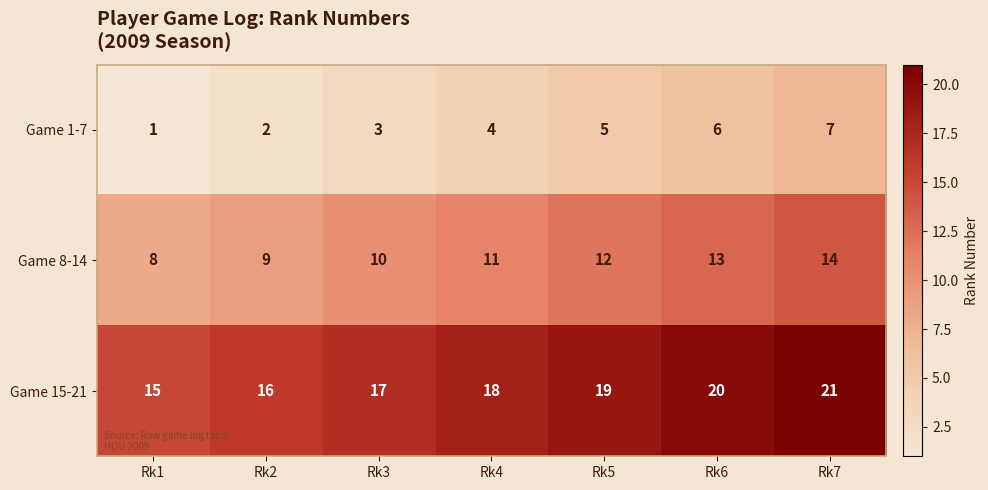

Rank the series by their average value, from highest to lowest.

Game 15-21, Game 8-14, Game 1-7